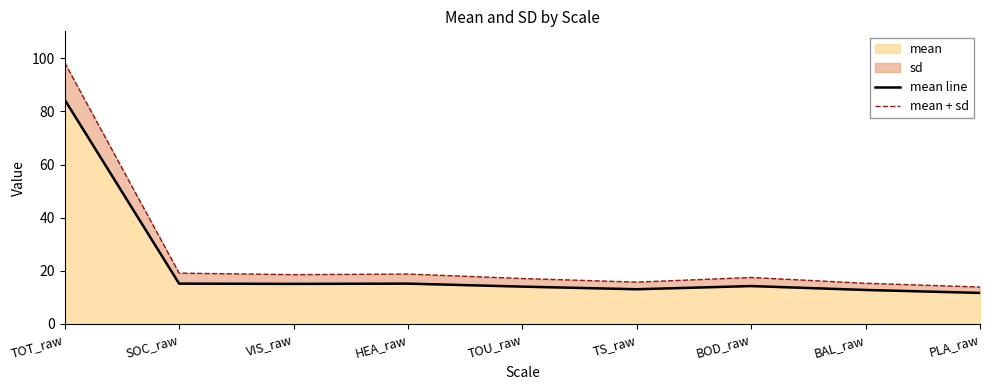

List the series in order of their overall mean, lowest first.

mean line, mean + sd